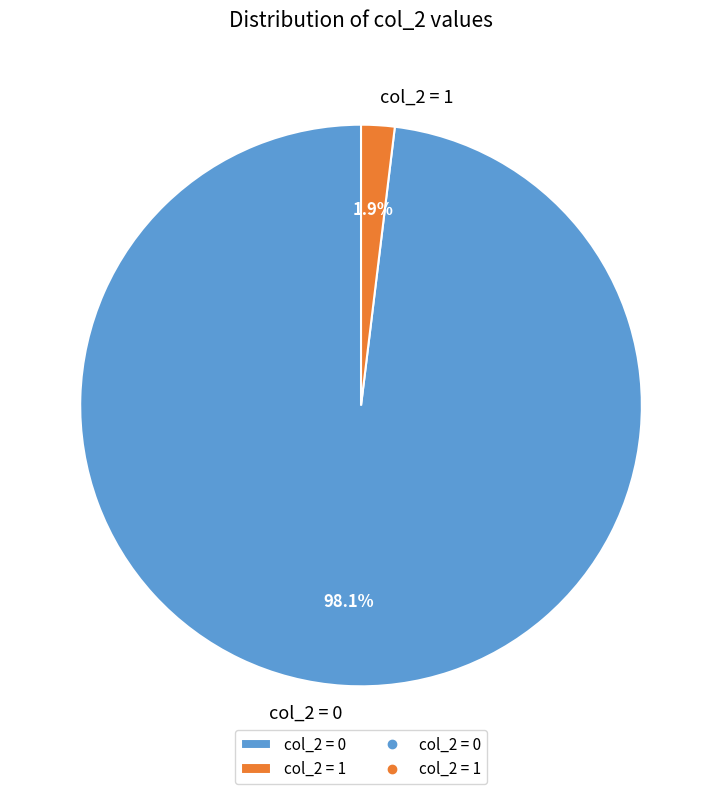

Rank the categories by value from lowest to highest.

col_2 = 1, col_2 = 0